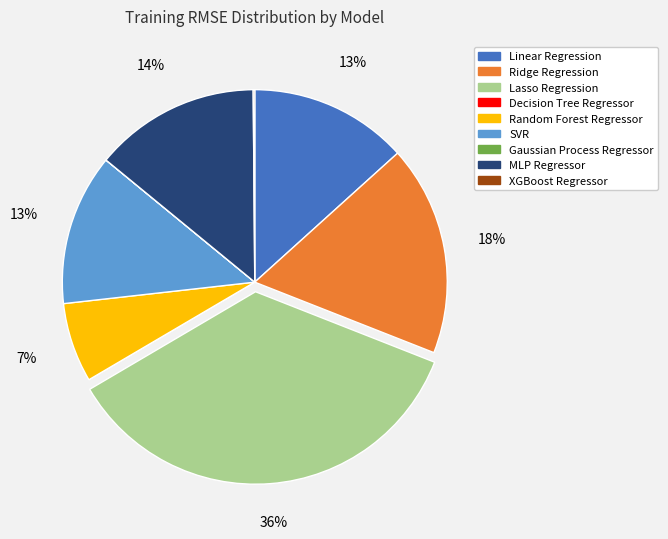

To the nearest percent, what portion does Linear Regression represent?

13%